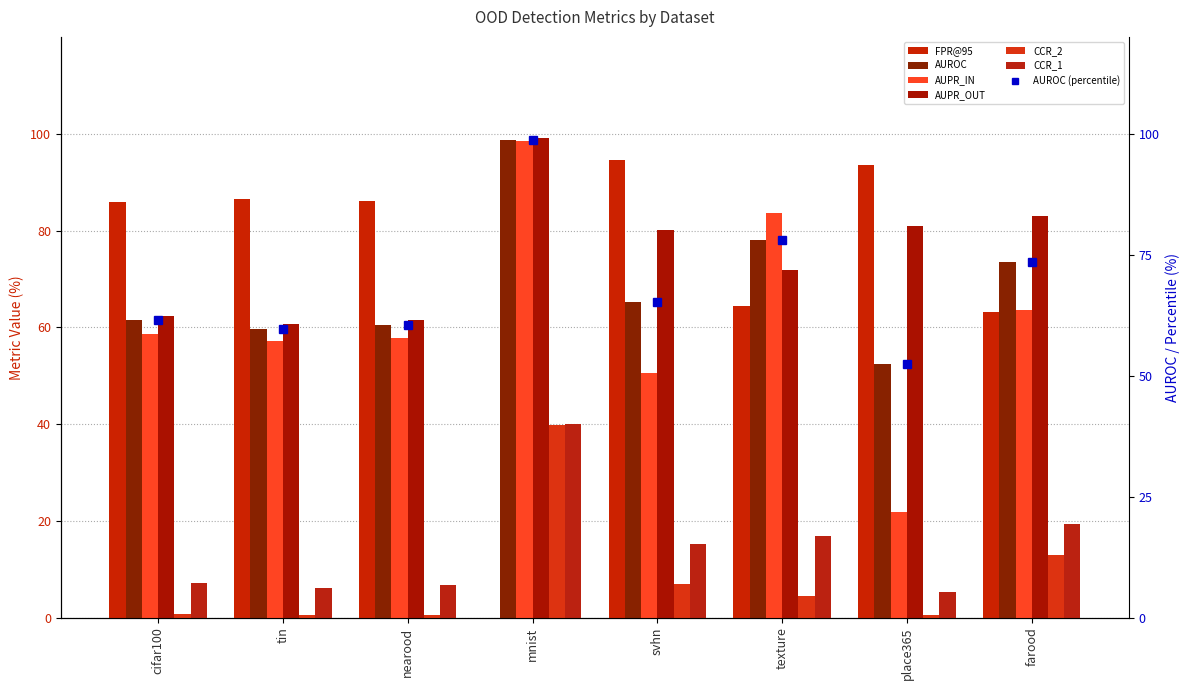

What is the value of the FPR@95 bar at the 7th from the left?

93.6